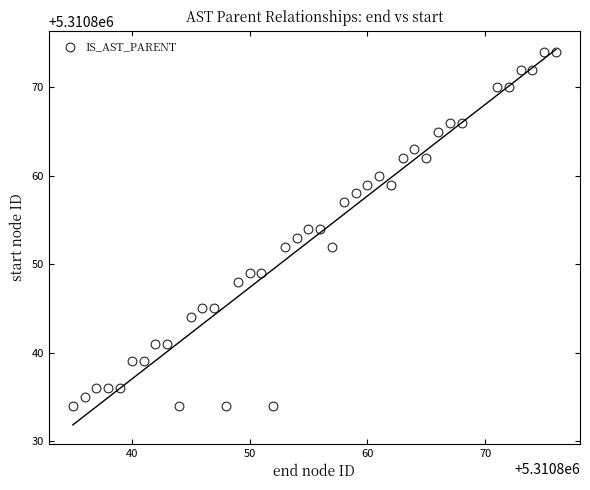

What is the range of X values (max minus min)?

41